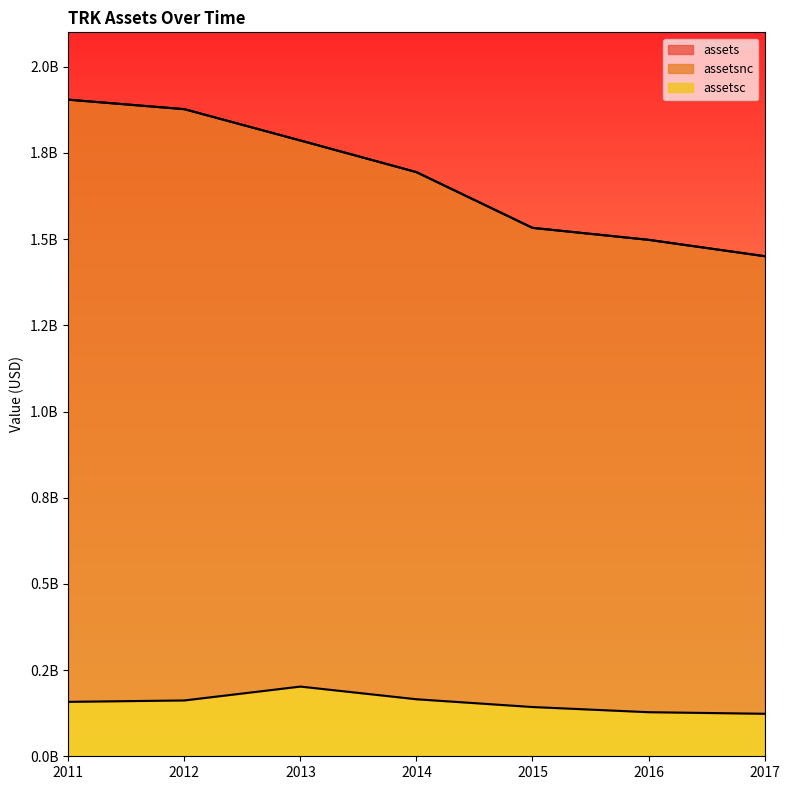

How many distinct data groups are displayed?

3